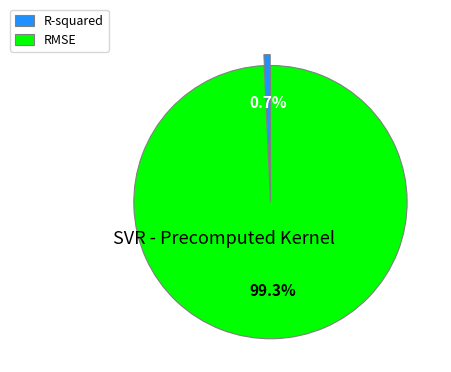

Which category has the biggest portion of the pie?

RMSE